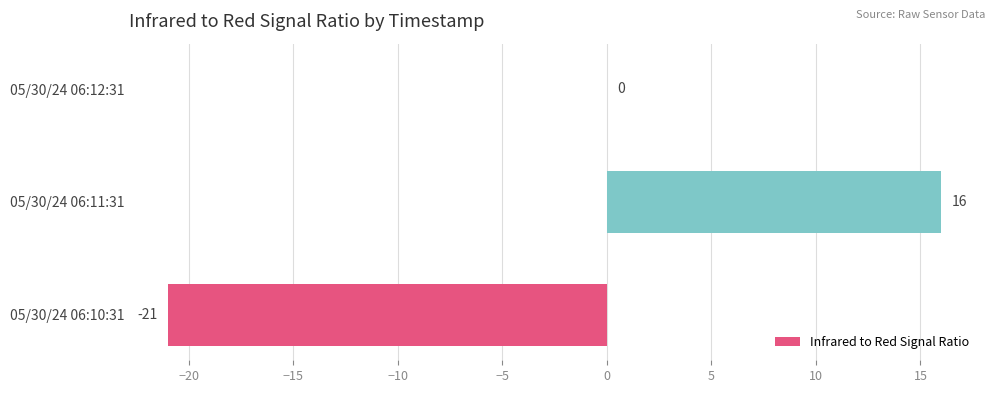

True or false: the data shows -9 at 05/30/24 06:10:31.

False